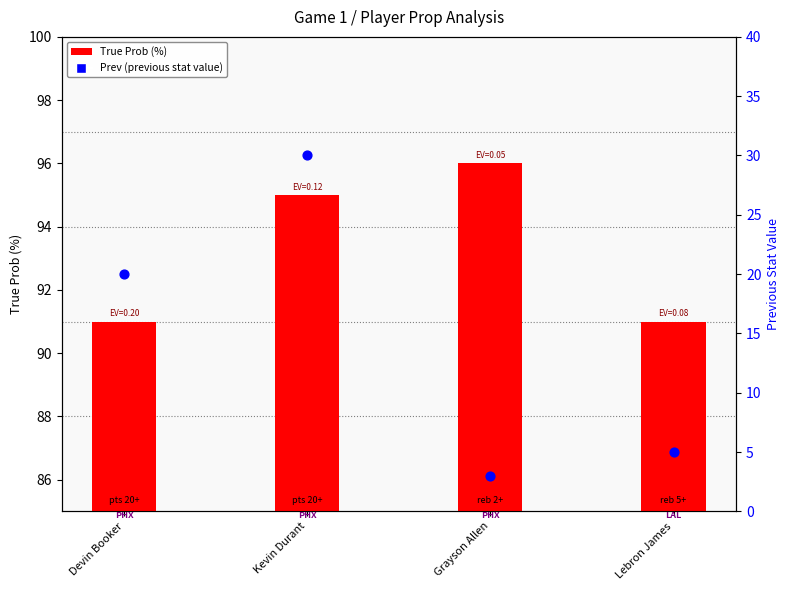

At which category is the sum across all series the highest?

Kevin Durant